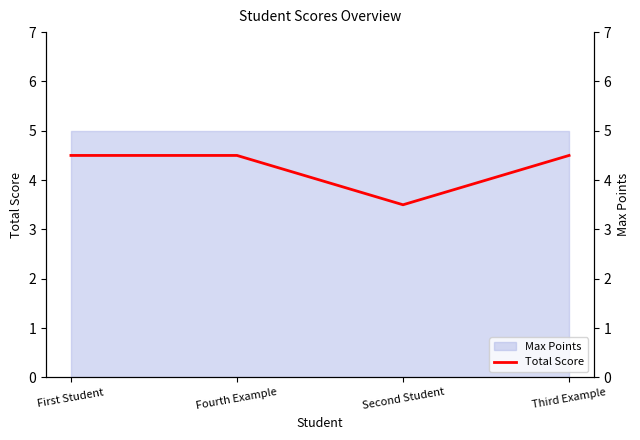

How many interior local valleys (lower than both neighbors) does the data have?

1